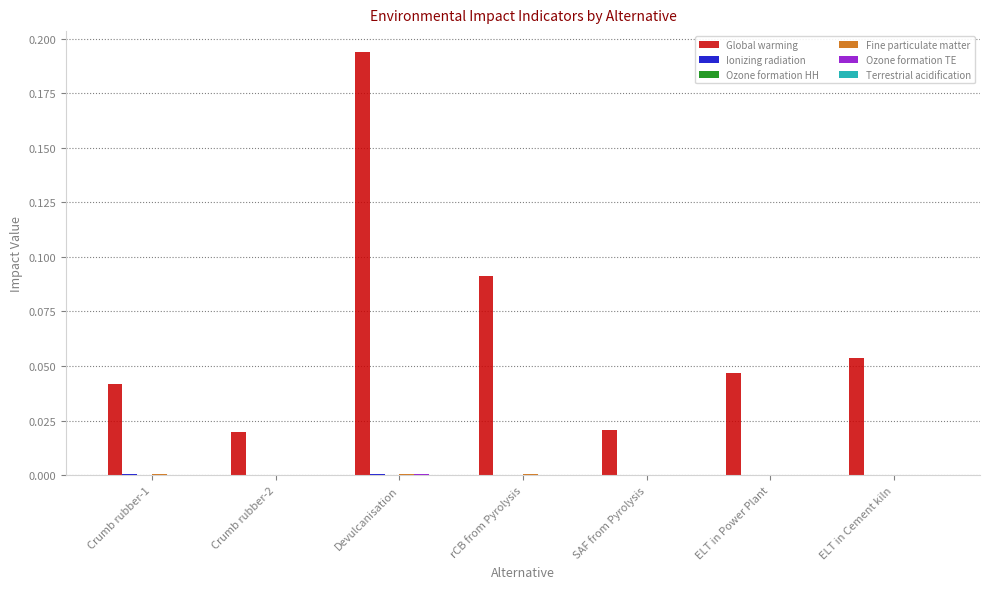

At which category is the sum across all series the highest?

Devulcanisation